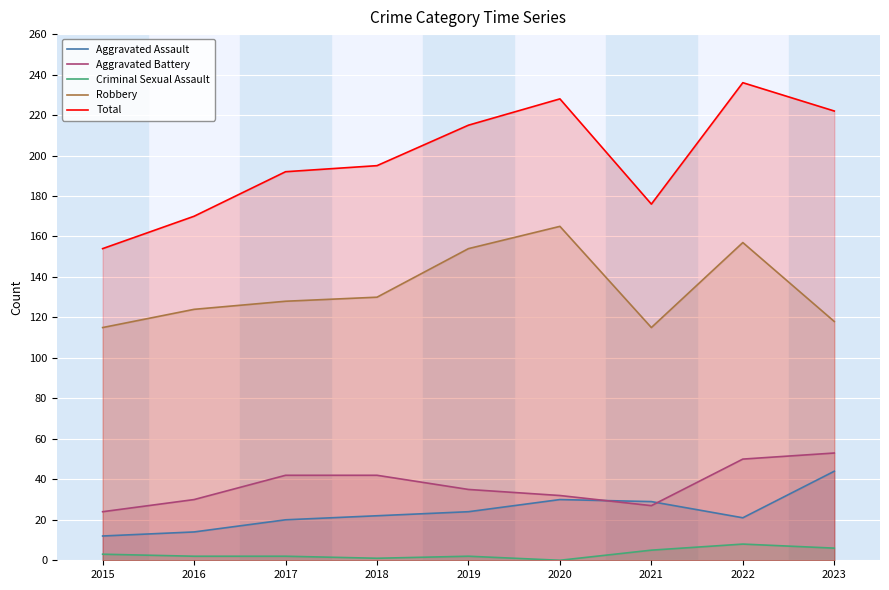

At which label does Total first exceed 195?

2019